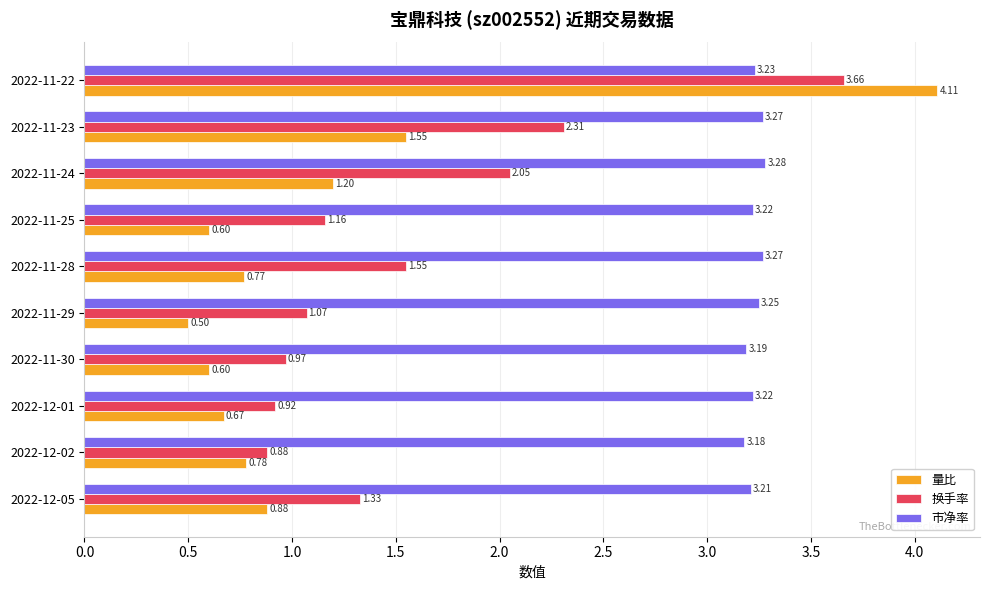

At how many categories does at least one series exceed 3?

10